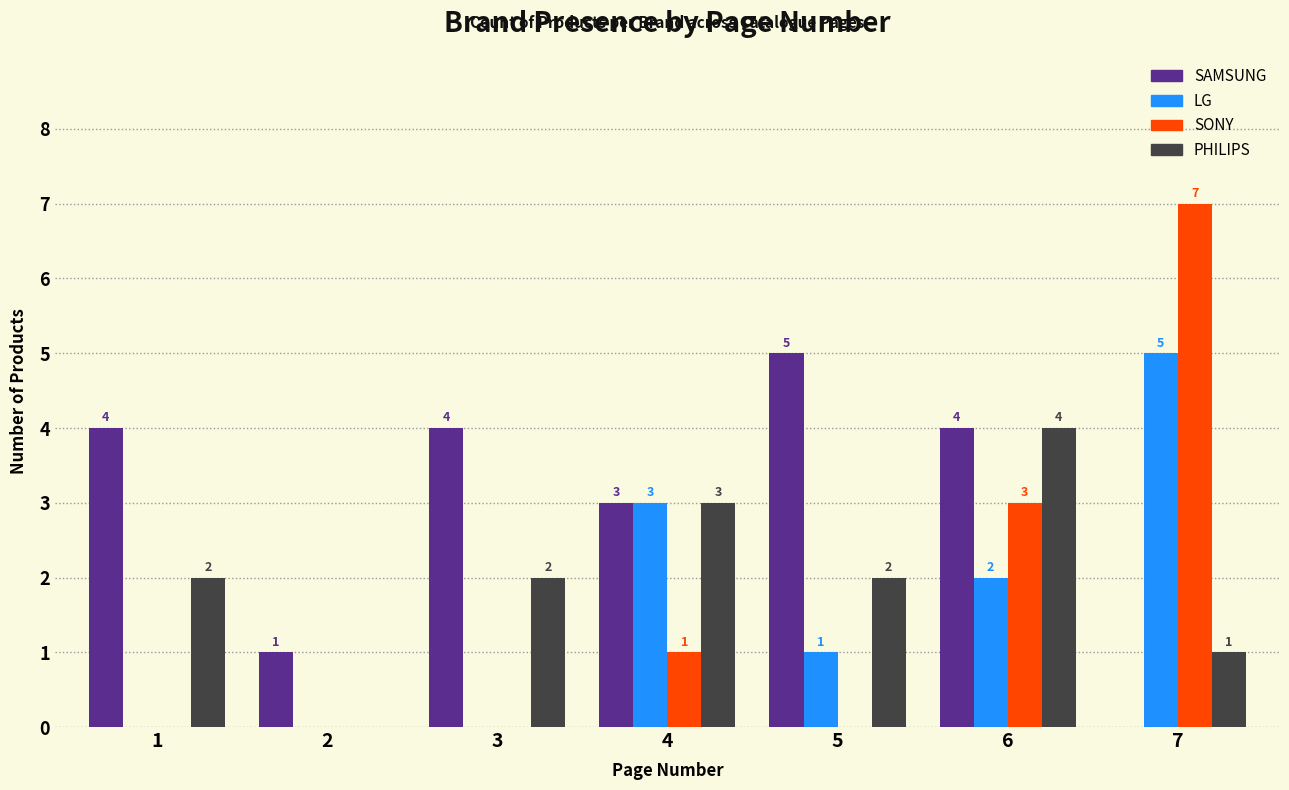

What is the sum of the PHILIPS values at 2 and 4?

3